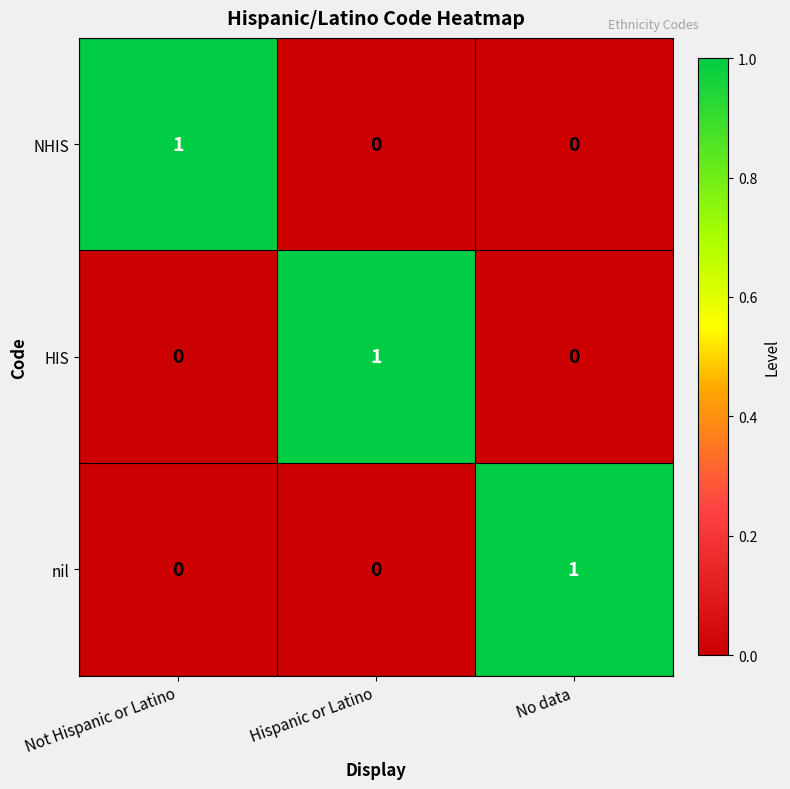

How many NHIS values are between 0 and 1?

3